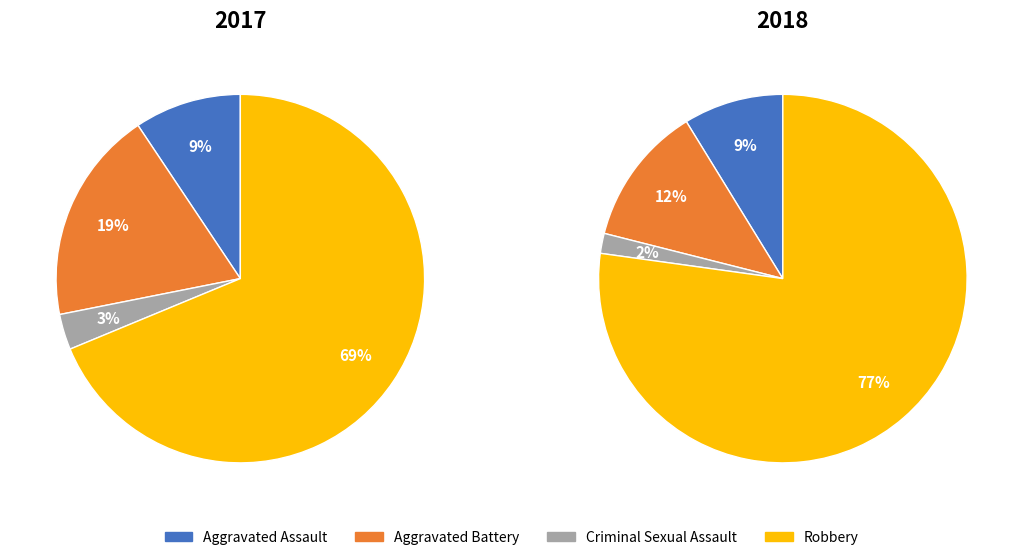

To the nearest percent, what is the average slice percentage?

25%